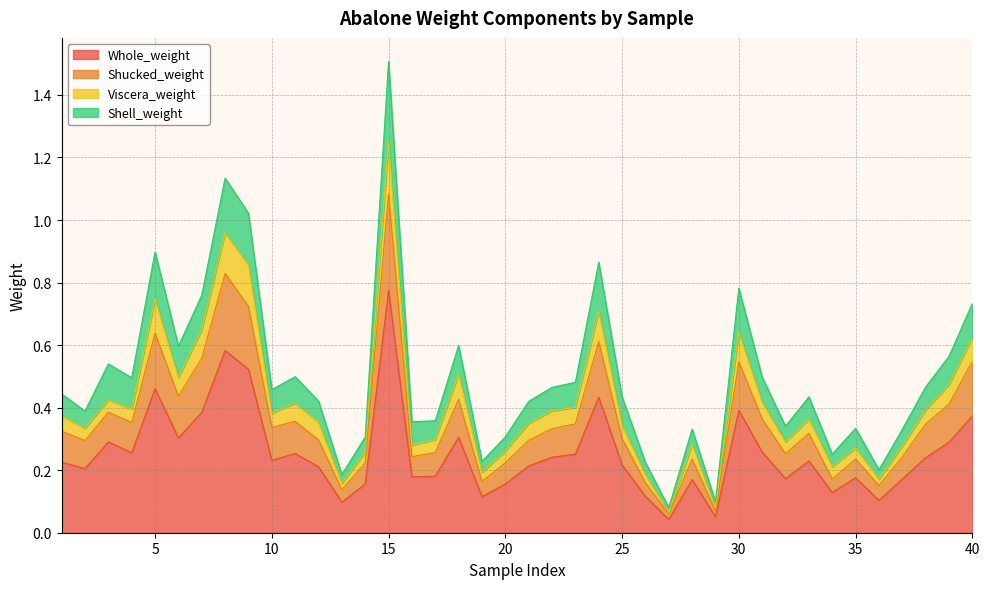

Reading left to right, what are all the values shown in this chart?

Whole_weight: 1=0.2	2=0.2	3=0.3	4=0.3	5=0.5	6=0.3	7=0.4	8=0.6	9=0.5	10=0.2	11=0.3	12=0.2	13=0.1	14=0.2	15=0.8	16=0.2	17=0.2	18=0.3	19=0.1	20=0.2	21=0.2	22=0.2	23=0.3	24=0.4	25=0.2	26=0.1	27=0.0	28=0.2	29=0.1	30=0.4	31=0.3	32=0.2	33=0.2	34=0.1	35=0.2	36=0.1	37=0.2	38=0.2	39=0.3	40=0.4
Shucked_weight: 1=0.3	2=0.3	3=0.4	4=0.4	5=0.6	6=0.4	7=0.6	8=0.8	9=0.7	10=0.3	11=0.4	12=0.3	13=0.1	14=0.2	15=1.1	16=0.2	17=0.3	18=0.4	19=0.2	20=0.2	21=0.3	22=0.3	23=0.3	24=0.6	25=0.3	26=0.2	27=0.1	28=0.2	29=0.1	30=0.5	31=0.4	32=0.3	33=0.3	34=0.2	35=0.2	36=0.2	37=0.2	38=0.3	39=0.4	40=0.5
Viscera_weight: 1=0.4	2=0.3	3=0.4	4=0.4	5=0.7	6=0.5	7=0.6	8=1.0	9=0.9	10=0.4	11=0.4	12=0.4	13=0.2	14=0.3	15=1.3	16=0.3	17=0.3	18=0.5	19=0.2	20=0.3	21=0.3	22=0.4	23=0.4	24=0.7	25=0.3	26=0.2	27=0.1	28=0.3	29=0.1	30=0.6	31=0.4	32=0.3	33=0.4	34=0.2	35=0.3	36=0.2	37=0.3	38=0.4	39=0.5	40=0.6
Shell_weight: 1=0.4	2=0.4	3=0.5	4=0.5	5=0.9	6=0.6	7=0.8	8=1.1	9=1.0	10=0.5	11=0.5	12=0.4	13=0.2	14=0.3	15=1.5	16=0.4	17=0.4	18=0.6	19=0.2	20=0.3	21=0.4	22=0.5	23=0.5	24=0.9	25=0.4	26=0.2	27=0.1	28=0.3	29=0.1	30=0.8	31=0.5	32=0.3	33=0.4	34=0.3	35=0.3	36=0.2	37=0.3	38=0.5	39=0.6	40=0.7